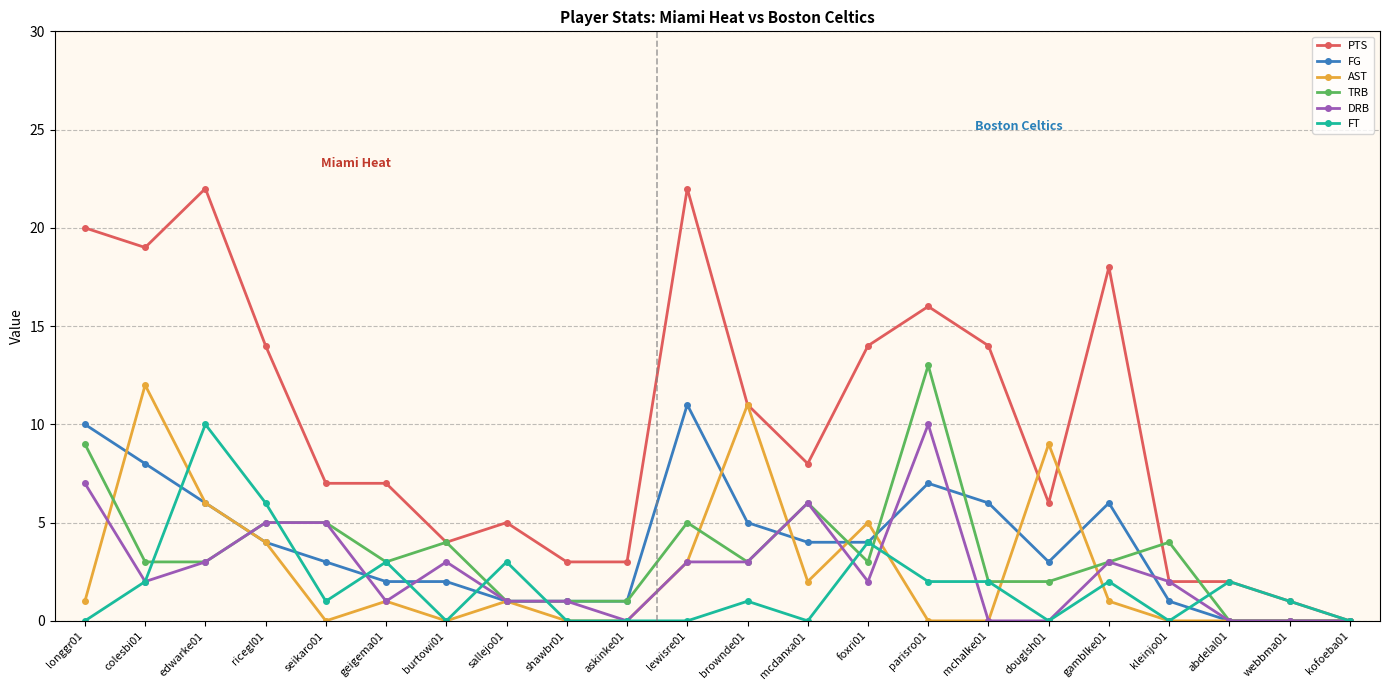

How many categories are shown in the chart?

22